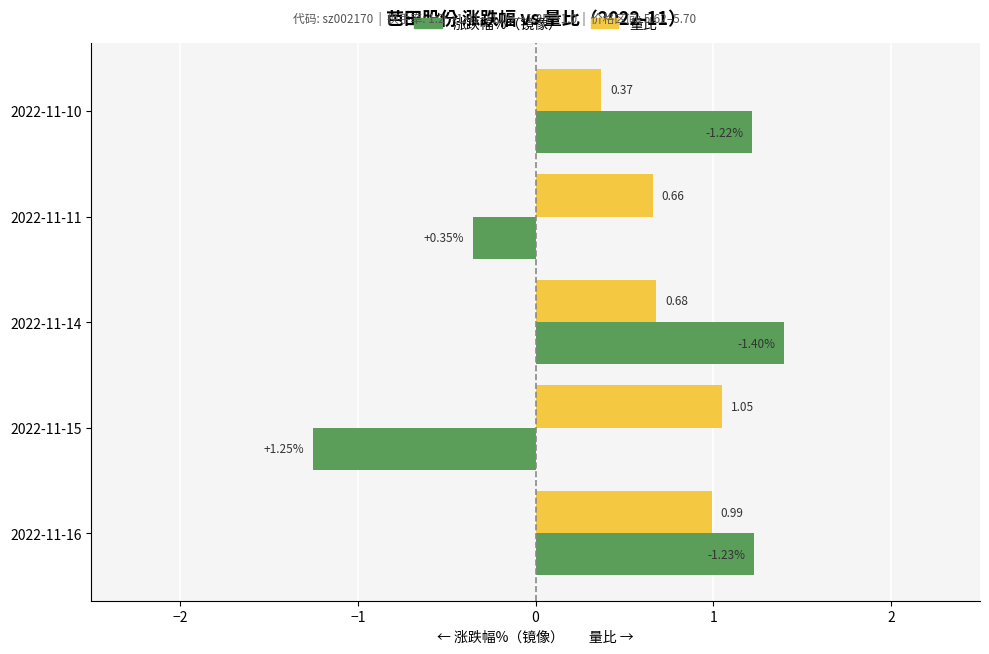

What is the difference between the 量比 values at 2022-11-16 and 2022-11-11?

0.3